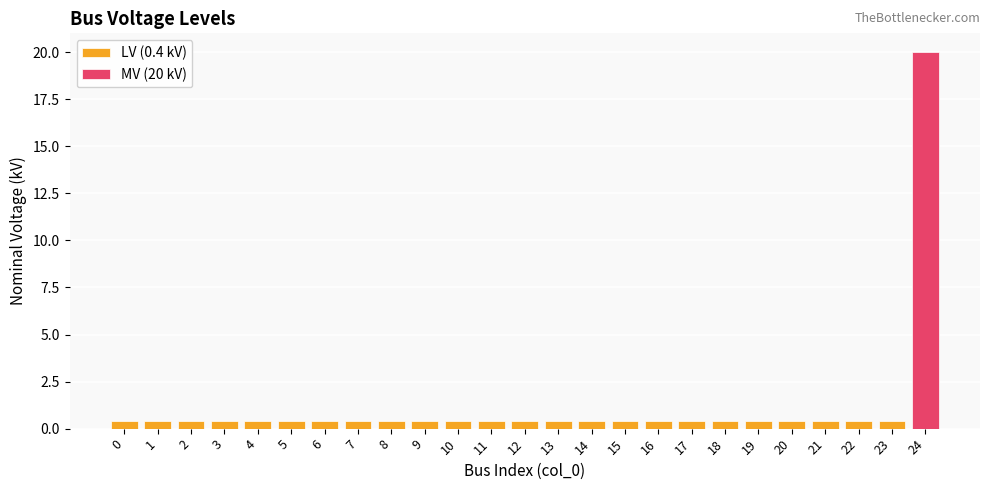

Reading left to right, what are all the values shown in this chart?

0=0.4	1=0.4	2=0.4	3=0.4	4=0.4	5=0.4	6=0.4	7=0.4	8=0.4	9=0.4	10=0.4	11=0.4	12=0.4	13=0.4	14=0.4	15=0.4	16=0.4	17=0.4	18=0.4	19=0.4	20=0.4	21=0.4	22=0.4	23=0.4	24=20.0